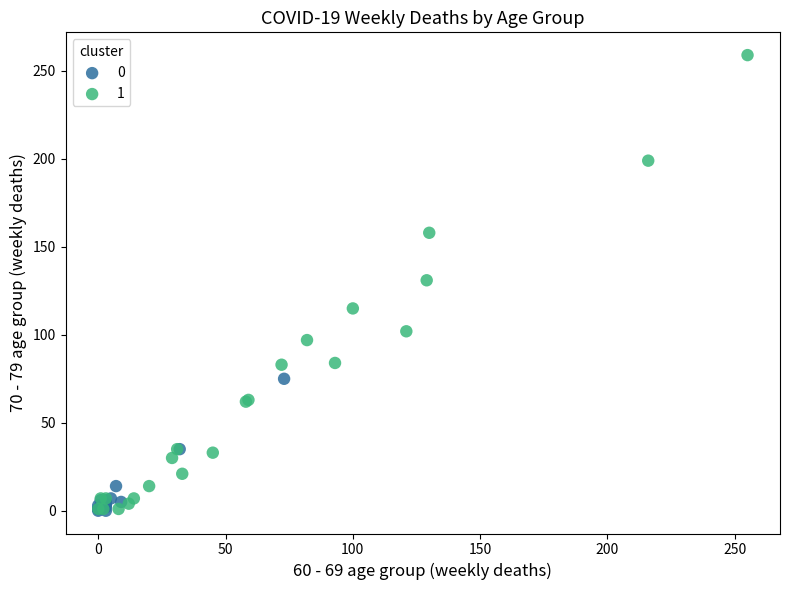

Which series has the largest Y range (max minus min)?

1